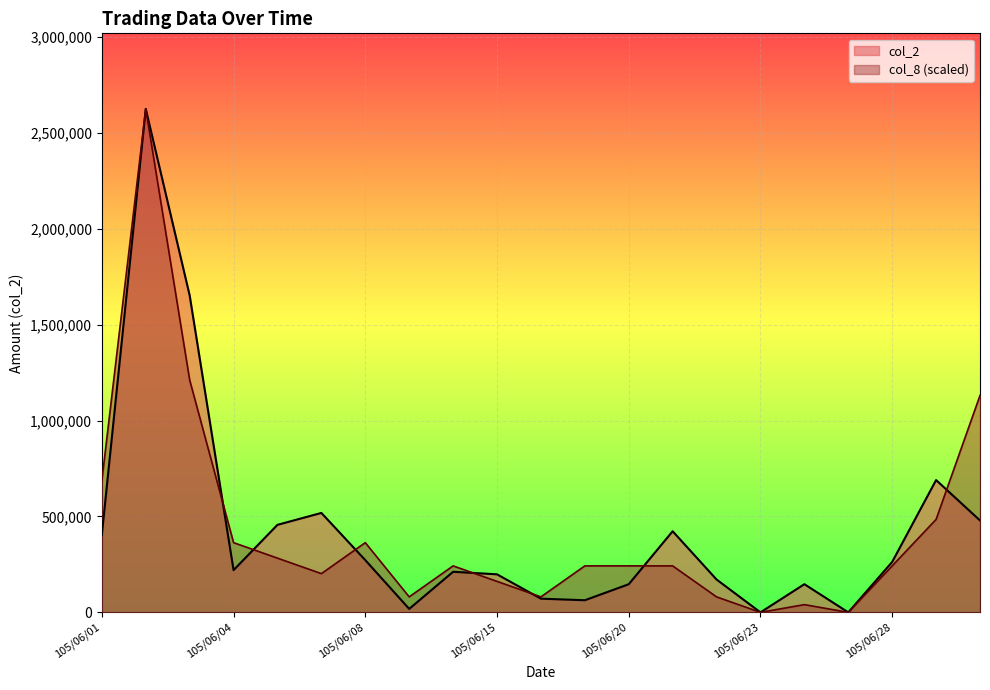

Does the chart display data point markers on the line(s)?

No